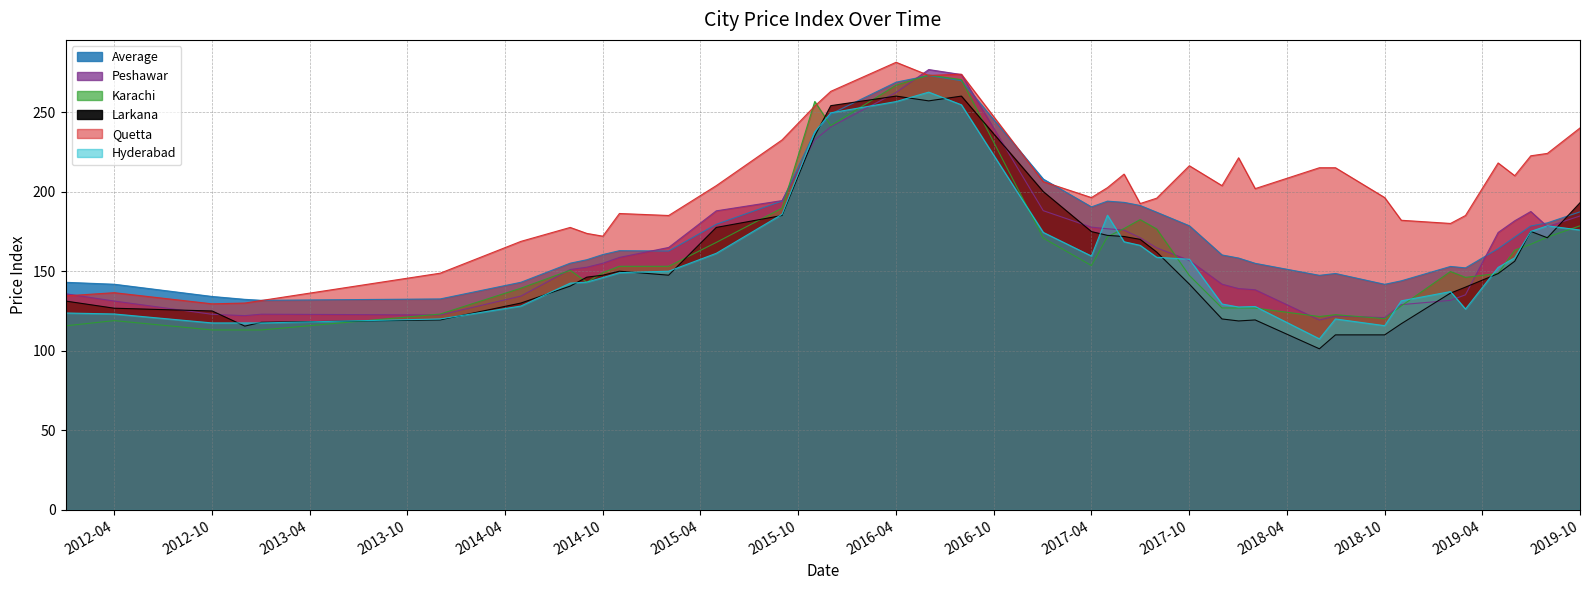

How many values in the Karachi series are below 150?

20